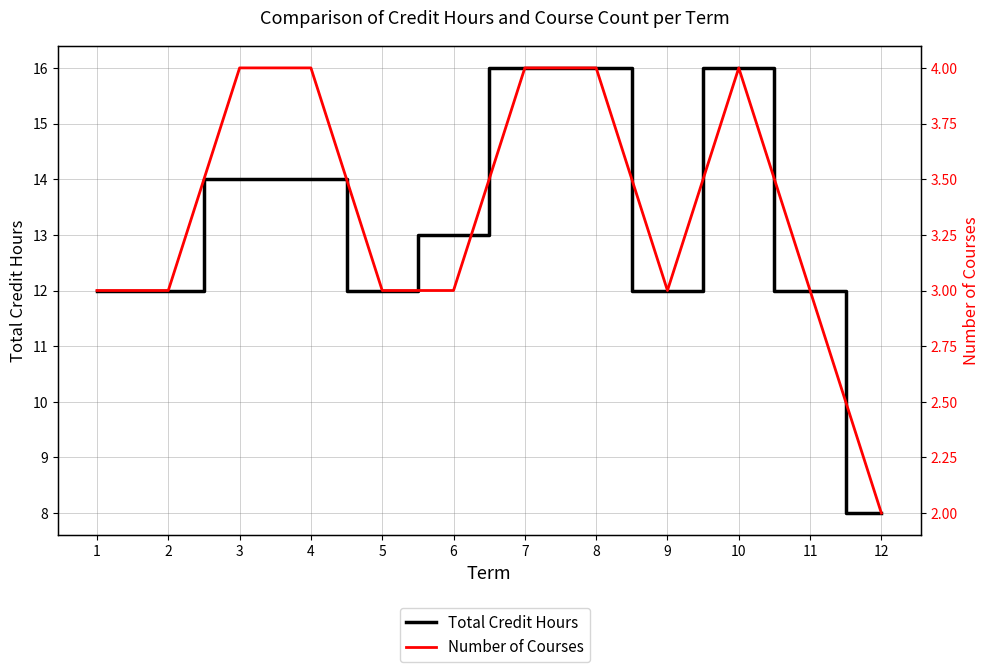

What is the value of the Total Credit Hours point at the 7th from the left?

16